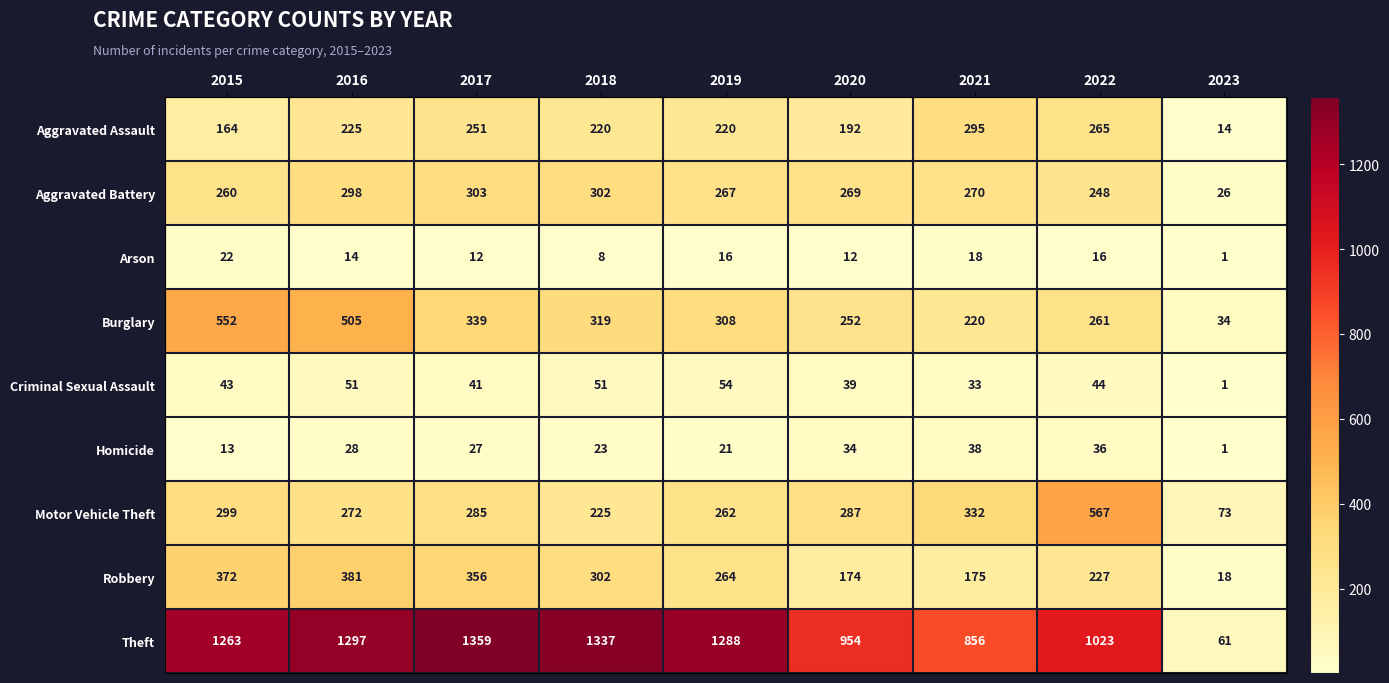

Rank the series at 2017 from lowest to highest value.

Arson, Homicide, Criminal Sexual Assault, Aggravated Assault, Motor Vehicle Theft, Aggravated Battery, Burglary, Robbery, Theft